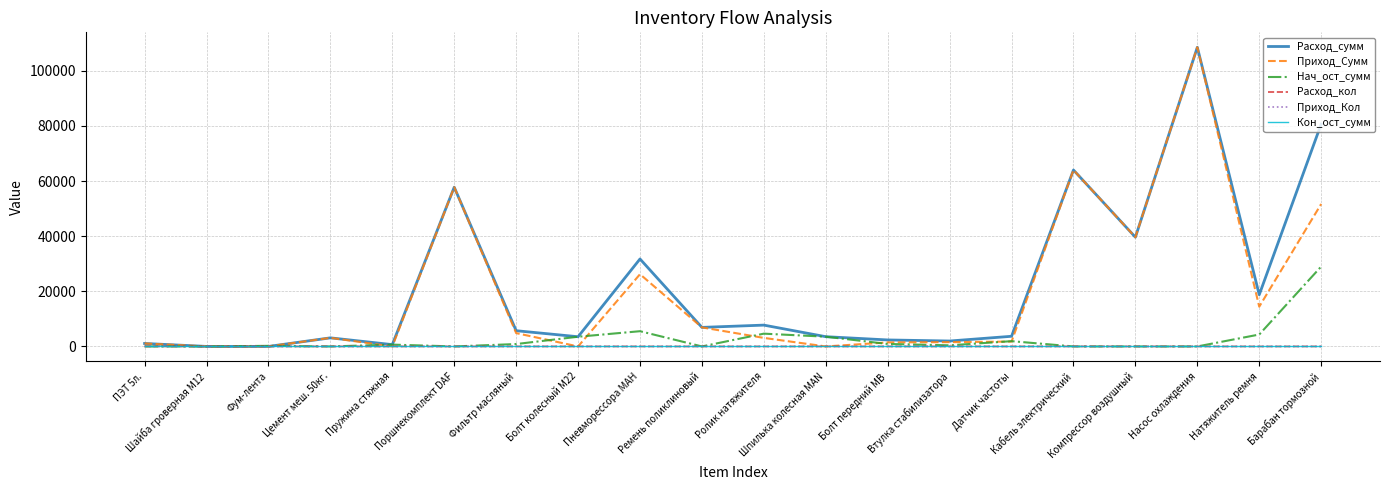

The value of Расход_сумм at Насос охлаждения is 38842.2. True or false?

False